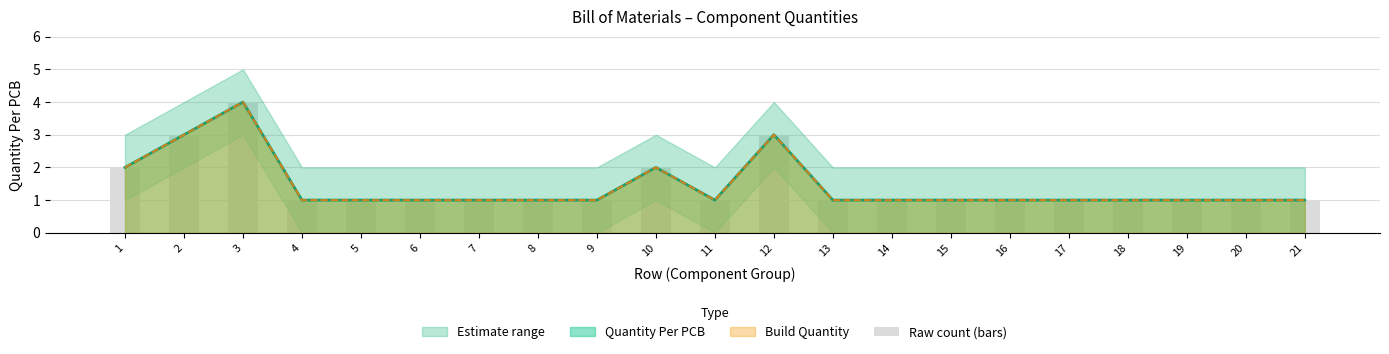

Which label corresponds to the largest value in the chart?

3